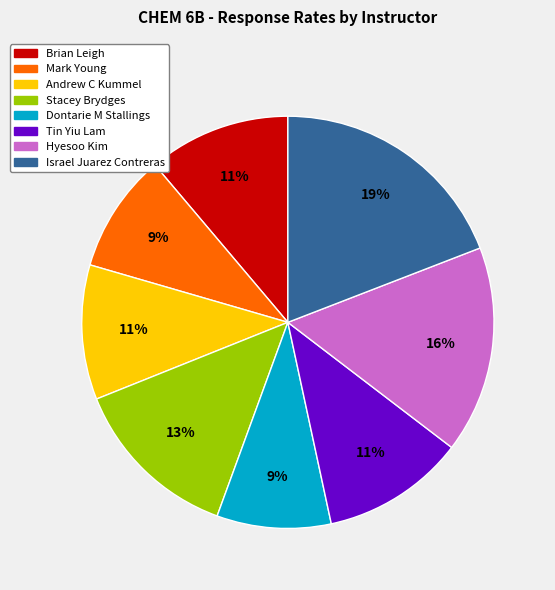

Which has a higher value, Dontarie M Stallings or Hyesoo Kim?

Hyesoo Kim